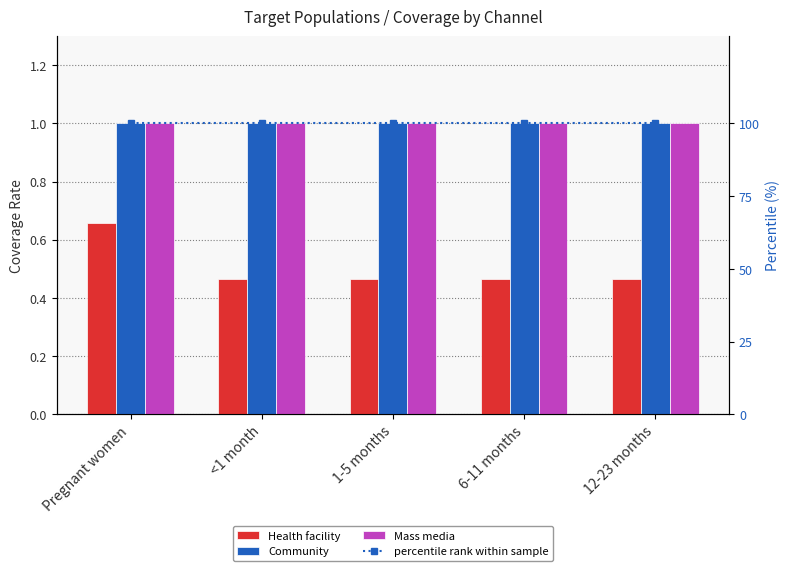

Rank the categories by Health facility value from lowest to highest.

<1 month, 1-5 months, 6-11 months, 12-23 months, Pregnant women